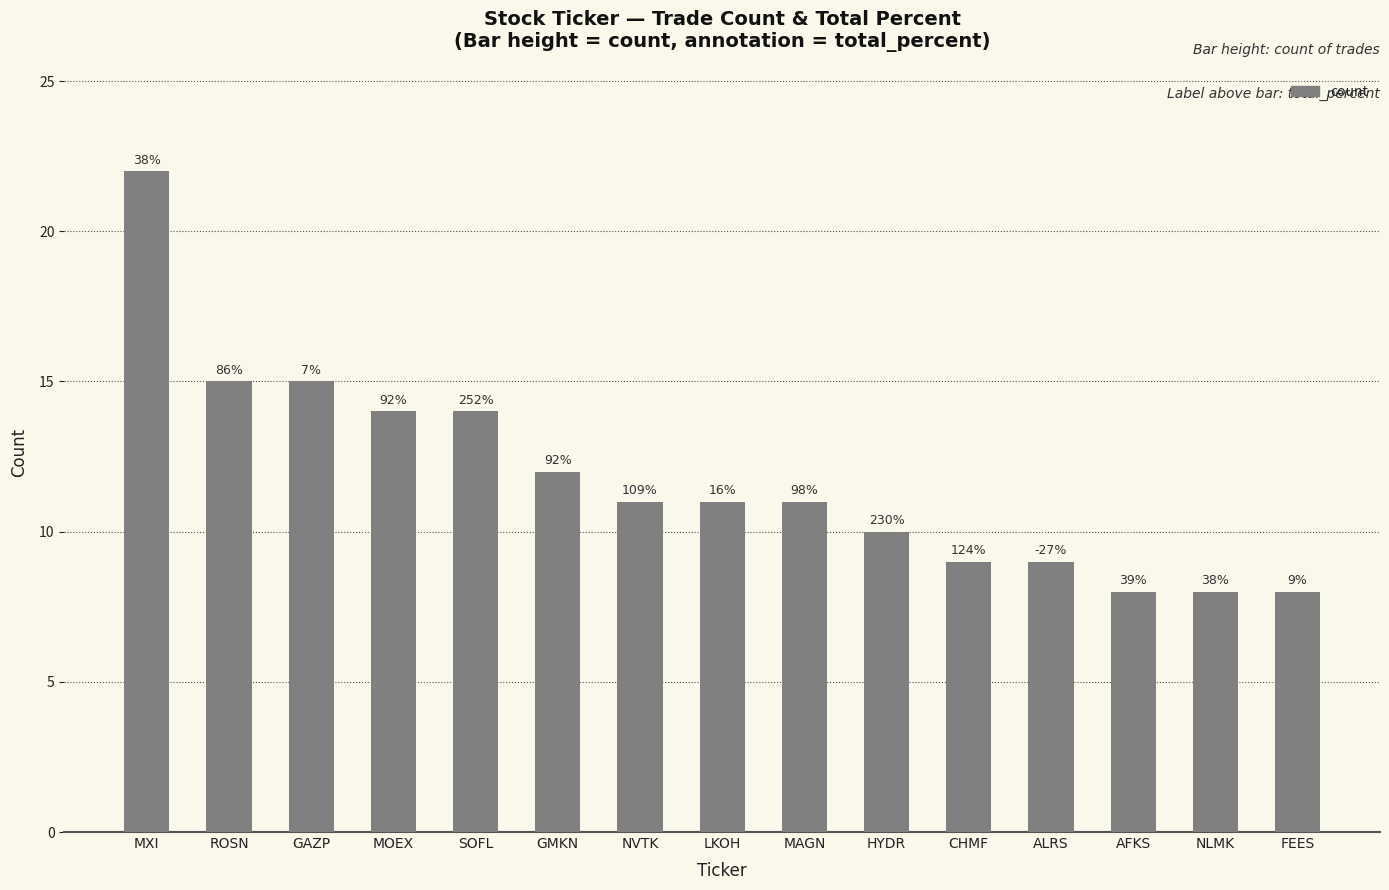

Approximately how many times larger is the value at MXI compared to FEES?

2.8